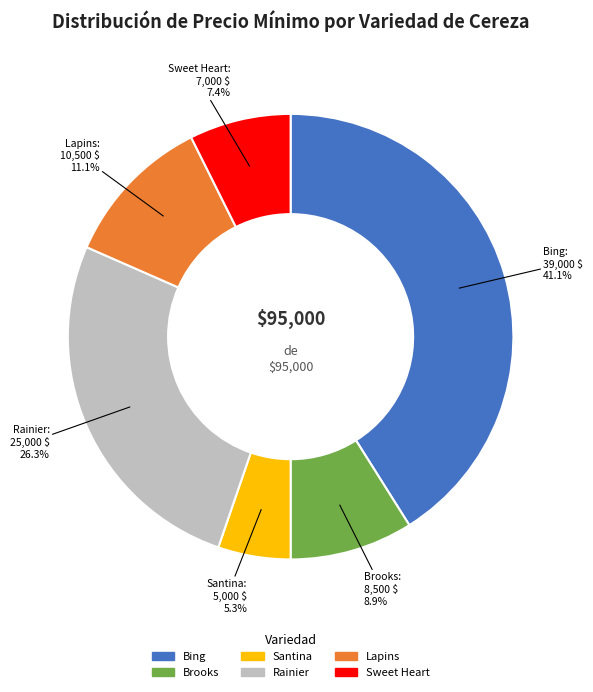

What is the ratio of the value at Lapins to the value at Santina?

2.1